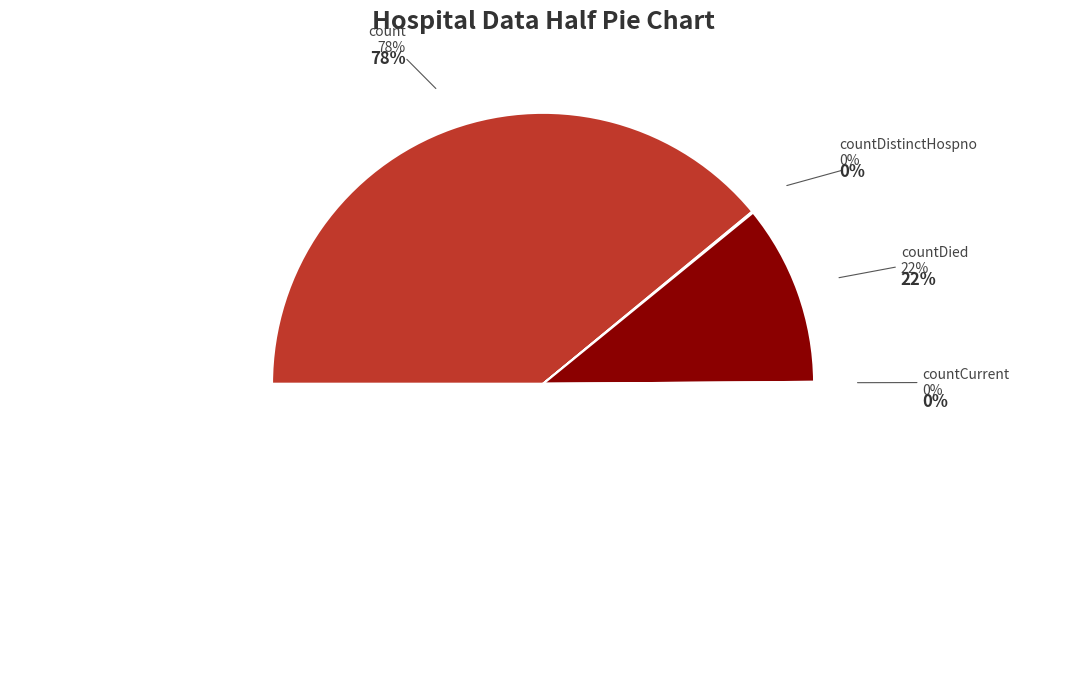

To the nearest percent, what is the difference between the largest and smallest slice percentages?

78%